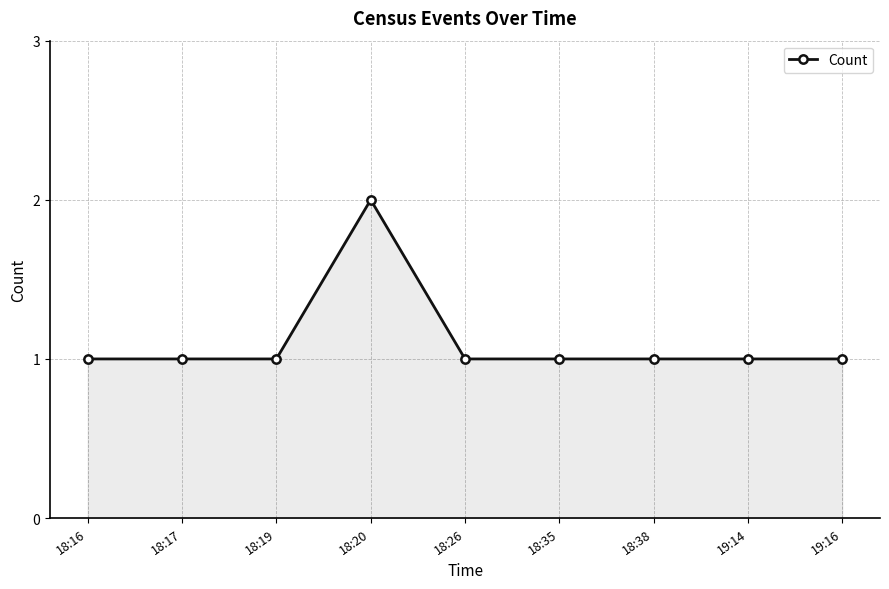

The value at 18:17 is 1. True or false?

True